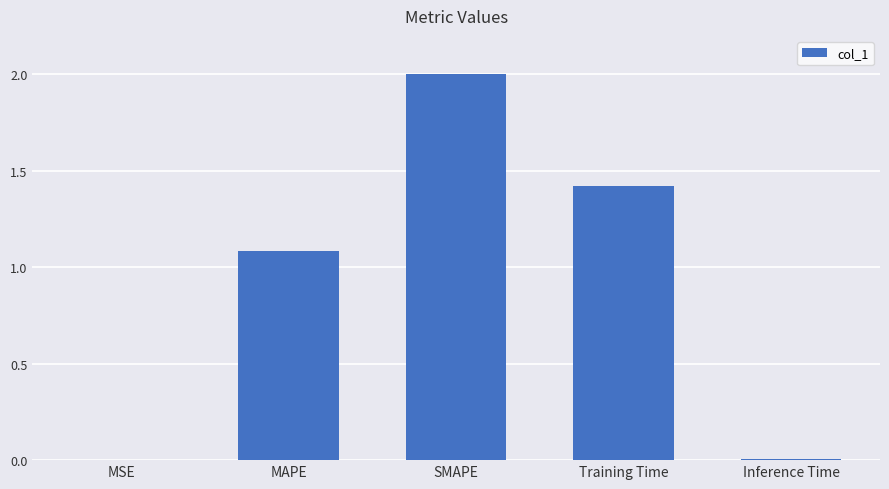

Between Inference Time and SMAPE, which is larger?

SMAPE